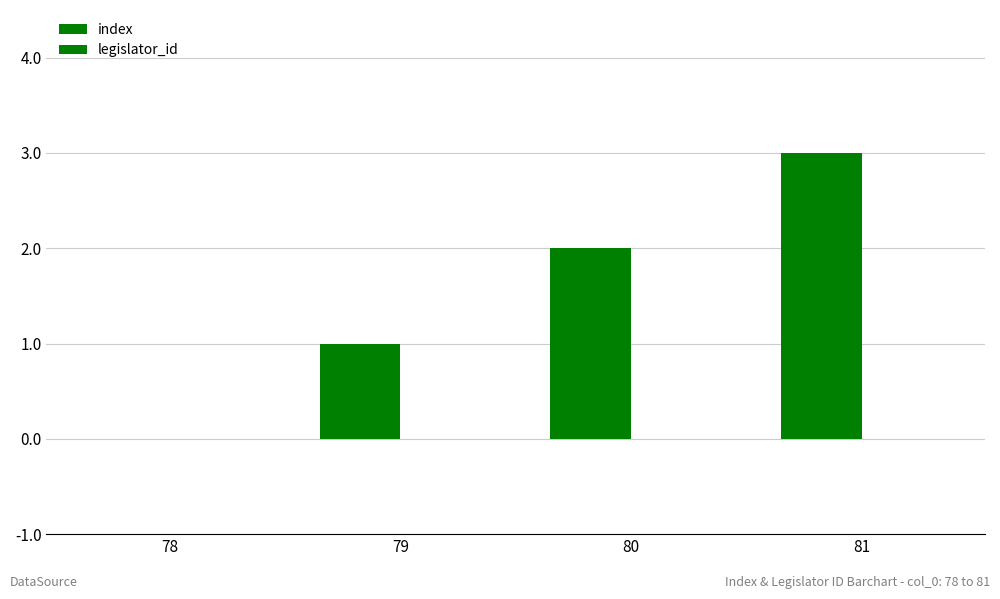

What is the maximum value shown in the chart?

3